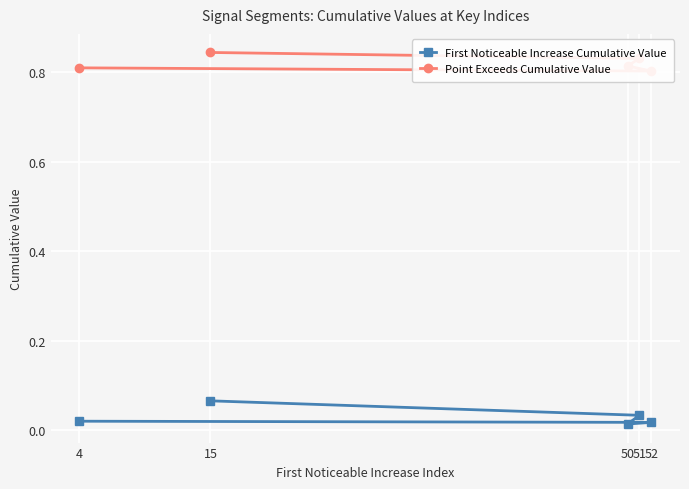

Which series has the largest total across all categories?

Point Exceeds Cumulative Value